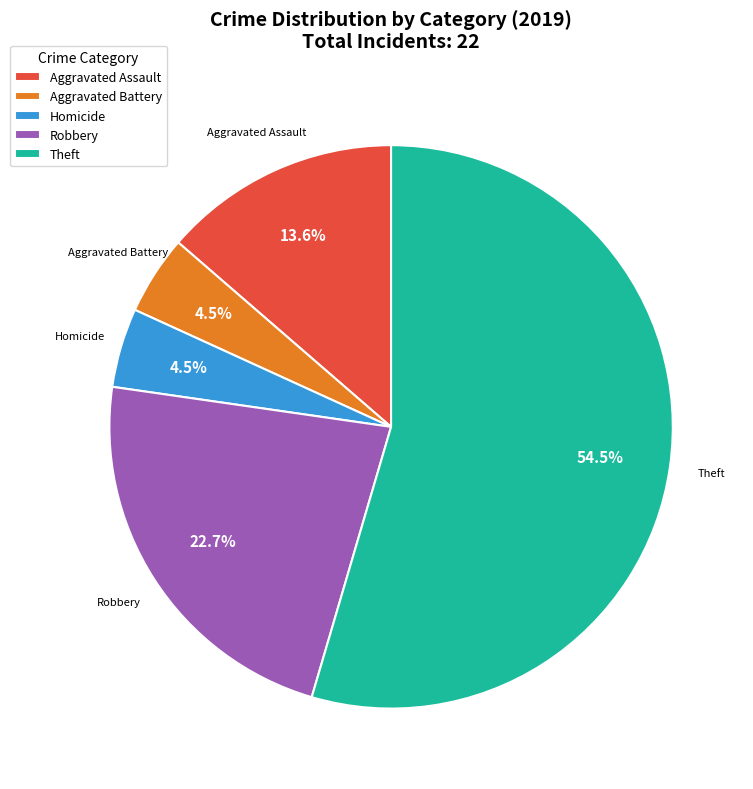

Between Aggravated Assault and Theft, which is larger?

Theft